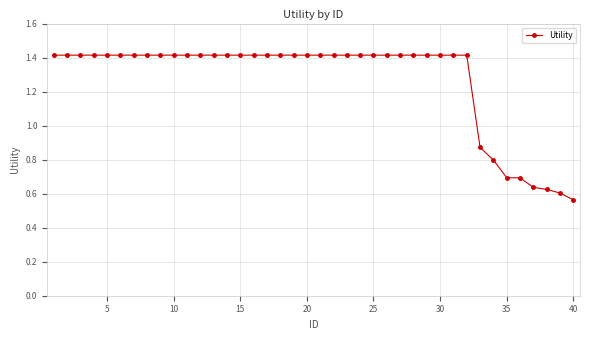

Count the values in the range 1 to 2.

32